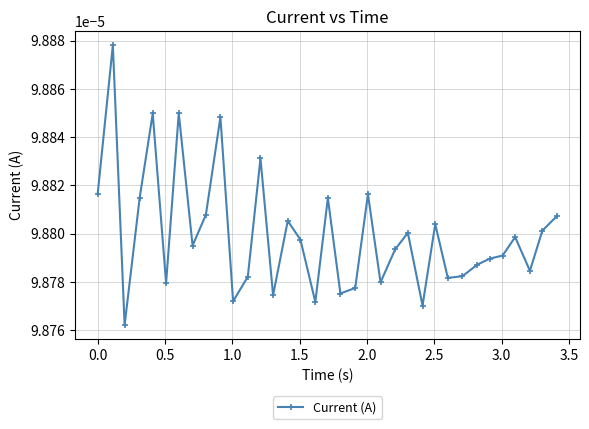

Count the values in the range 0 to 1.

35